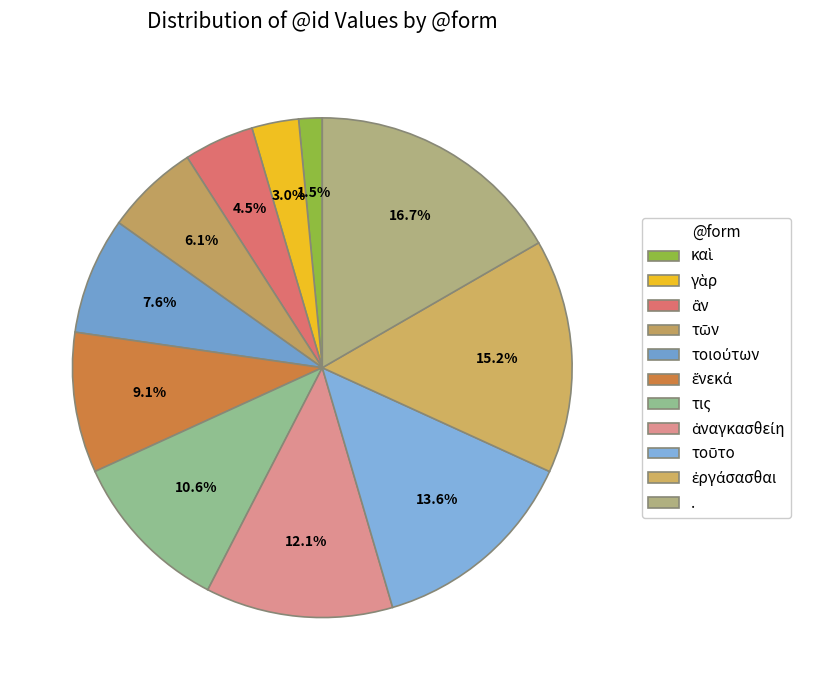

Count the number of slices in the pie.

11